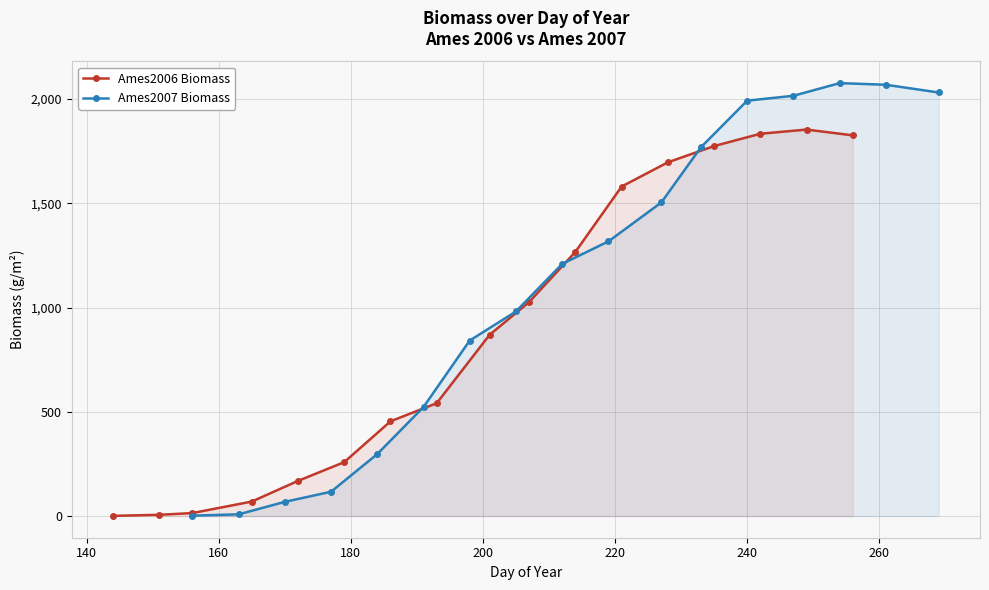

What is the highest value of the Ames2007 Biomass series?

2076.8